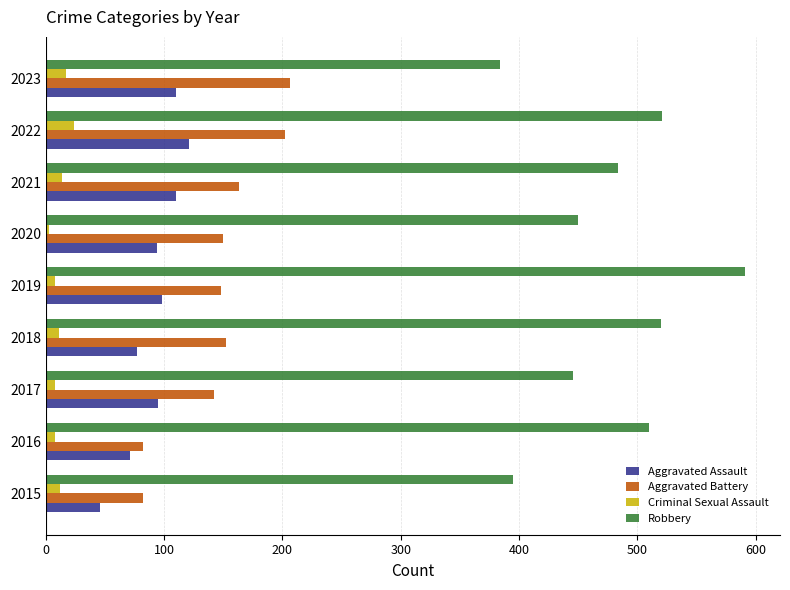

Count the number of categories in the chart.

9